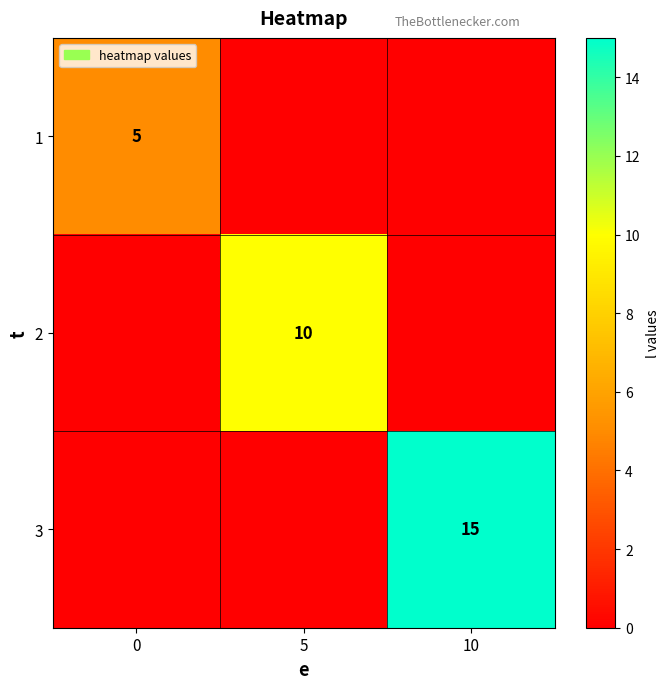

How many data points does each series have?

3